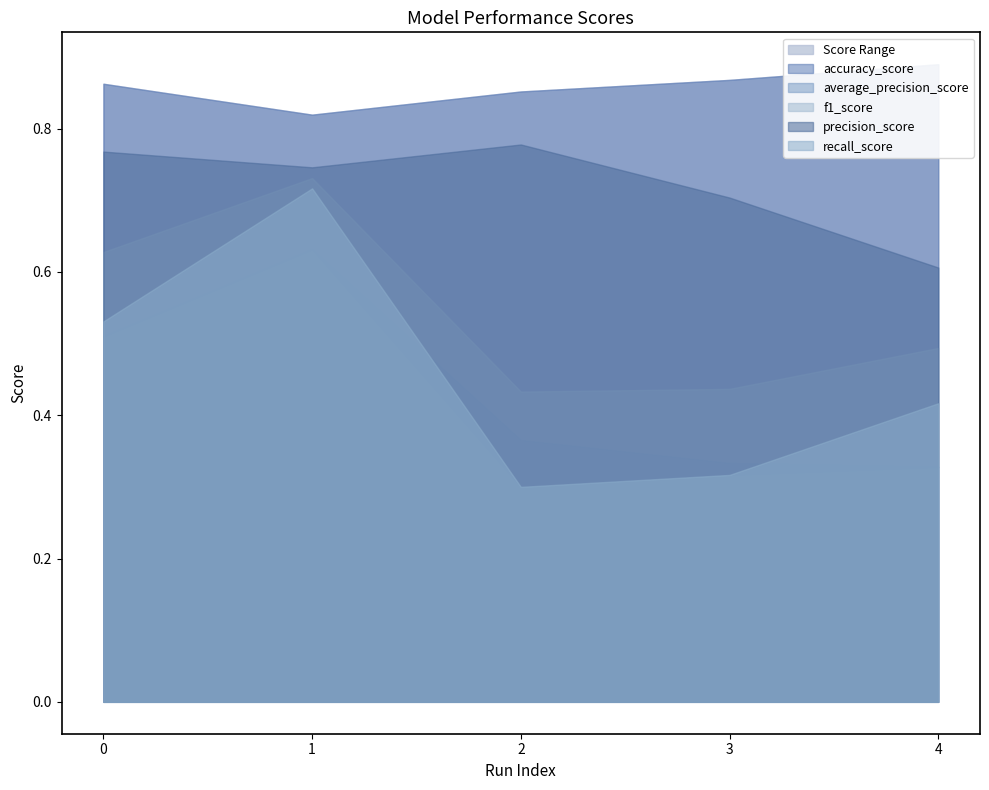

What is the difference between the maximum and minimum values in the f1_score series?

0.3